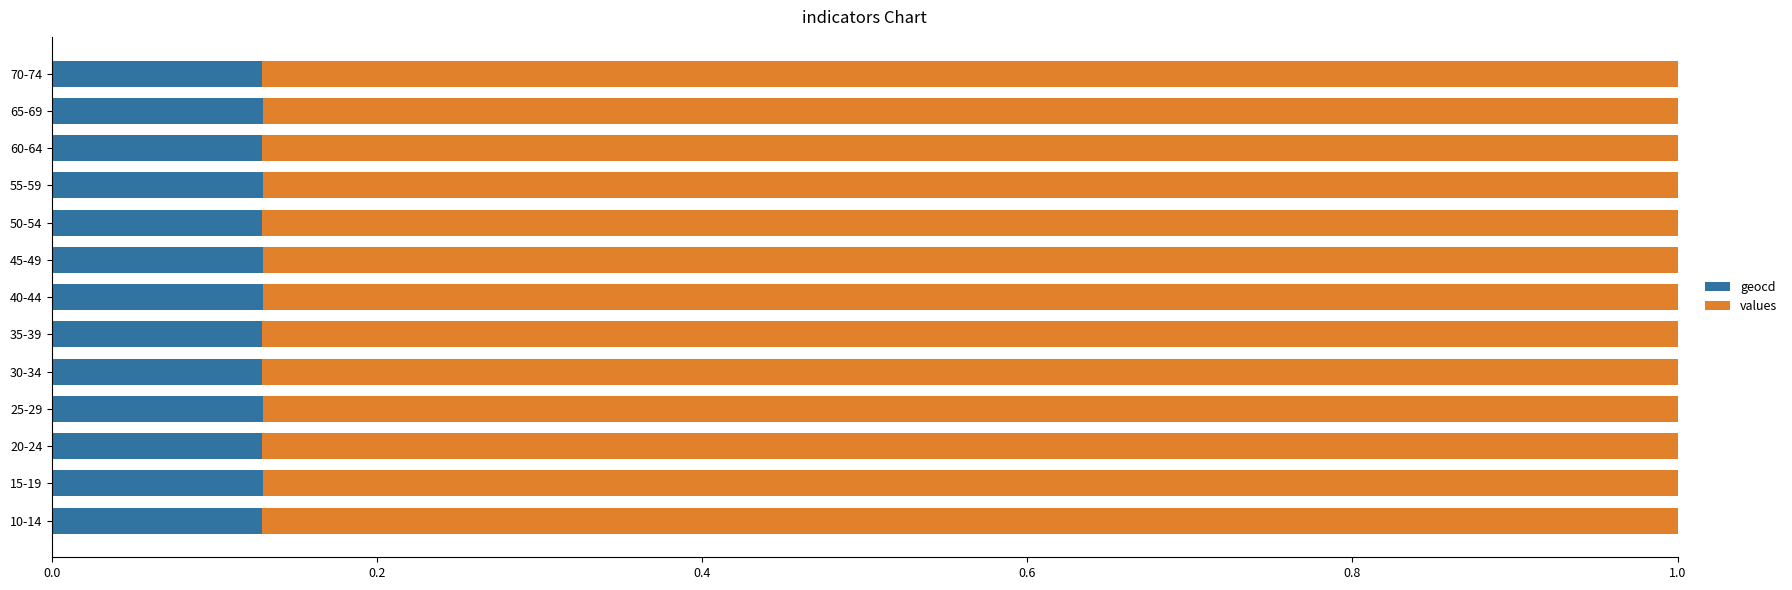

True or false: geocd has a value of 0.2 at 10-14.

False